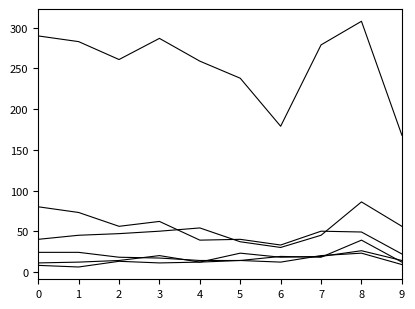

At which category is the sum across all series the highest?

8